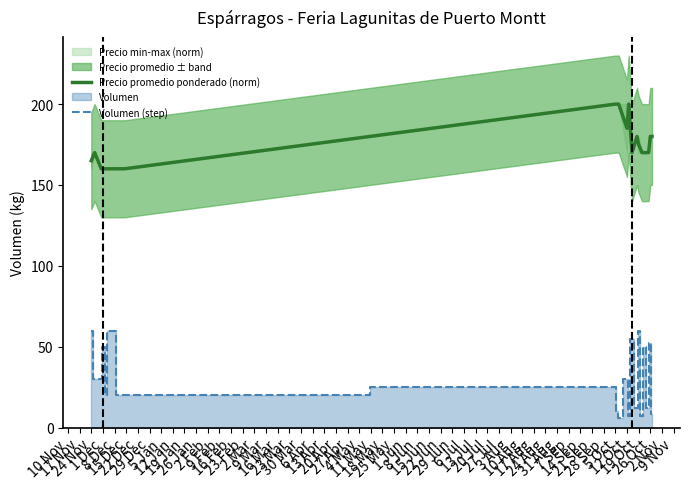

At which category does Precio promedio ponderado (norm) reach its first local peak?

17 Nov